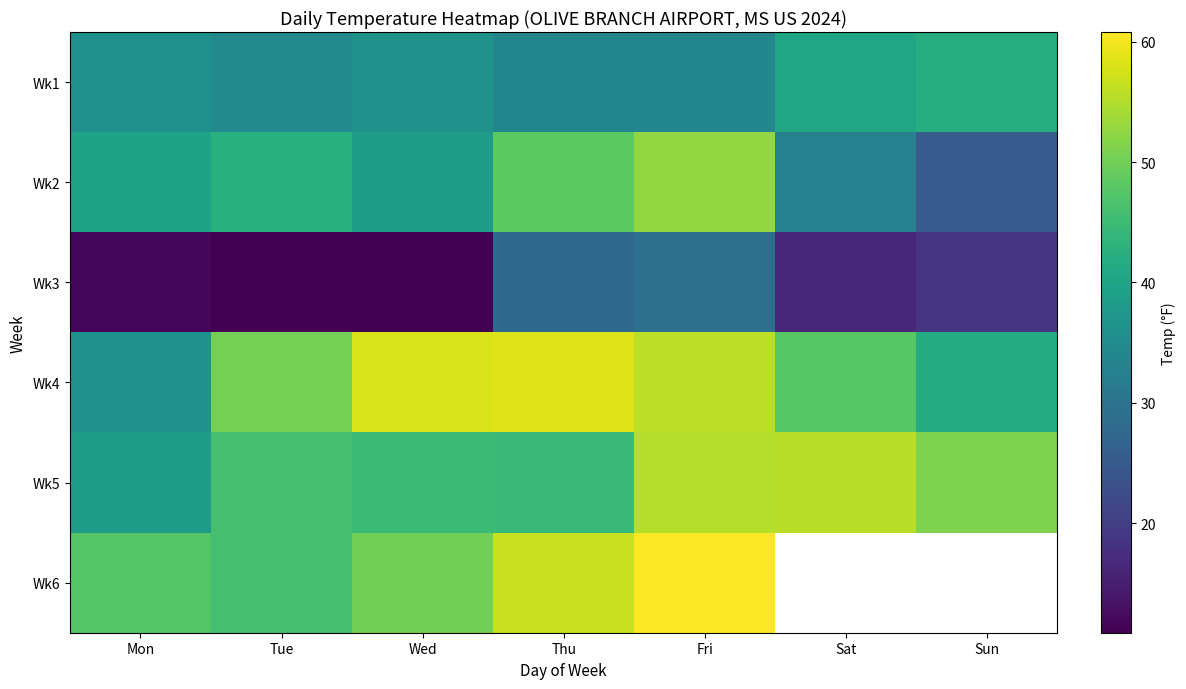

Between Mon and Sun, which series saw the biggest shift?

Wk2